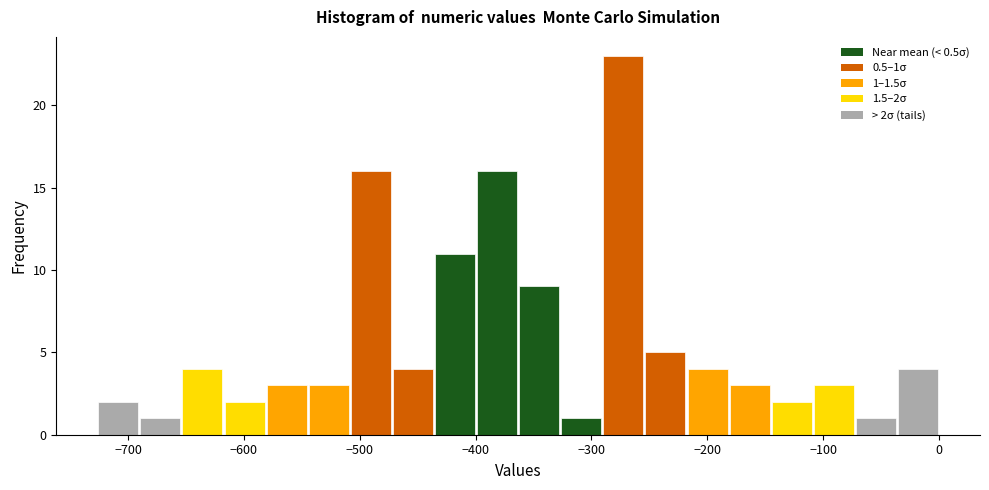

Around what value on the x-axis is the tallest bar? Give the approximate position of its centre, as read against the axis.

-270